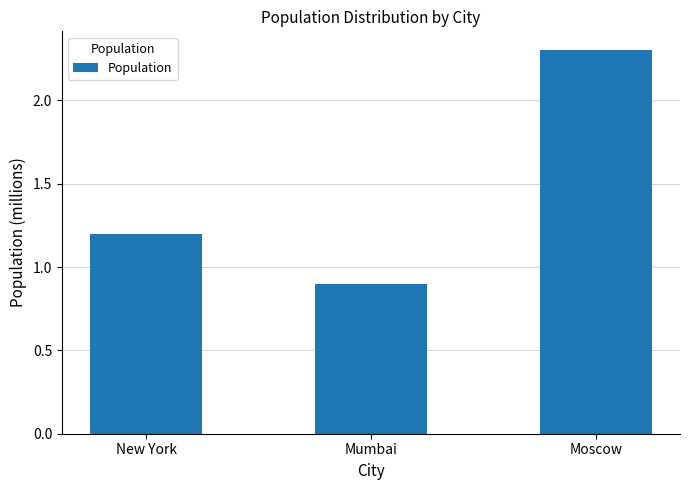

Count the number of categories in the chart.

3